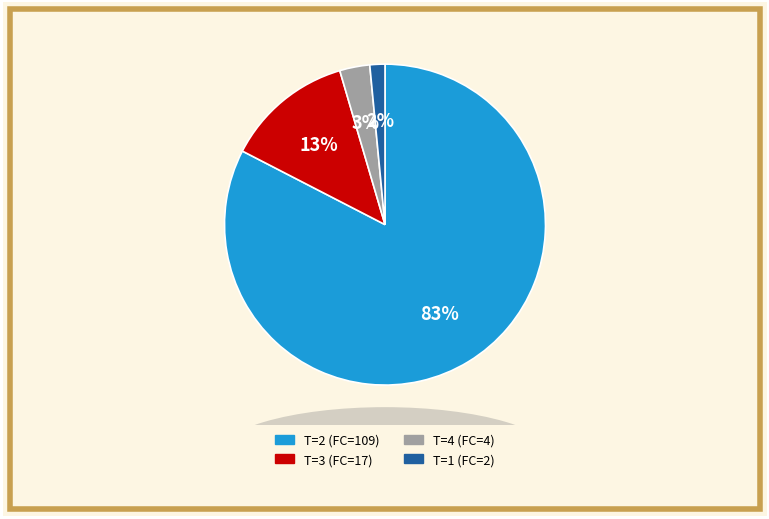

Rank the categories by value from highest to lowest.

T=2 (FC=109), T=3 (FC=17), T=4 (FC=4), T=1 (FC=2)